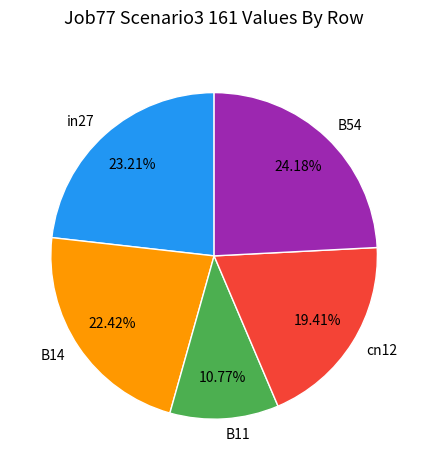

How many slices are in this pie chart?

5